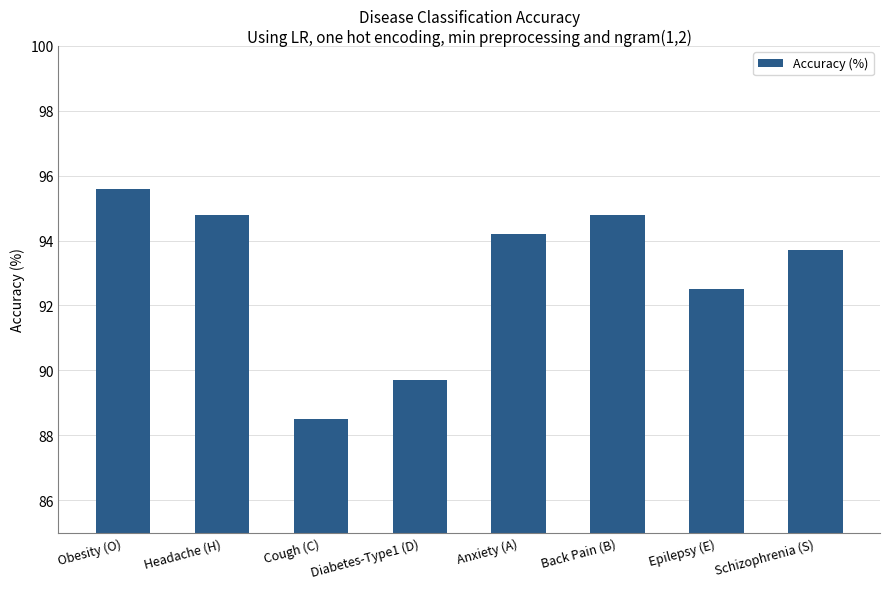

Count the number of categories in the chart.

8